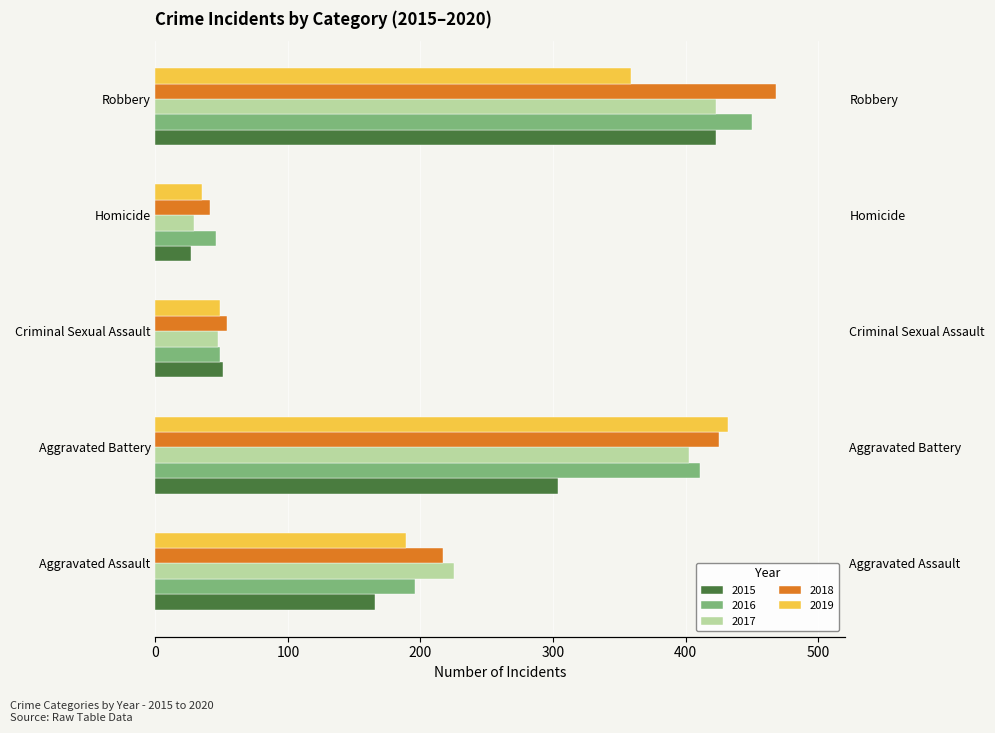

How many series are shown in this chart?

5